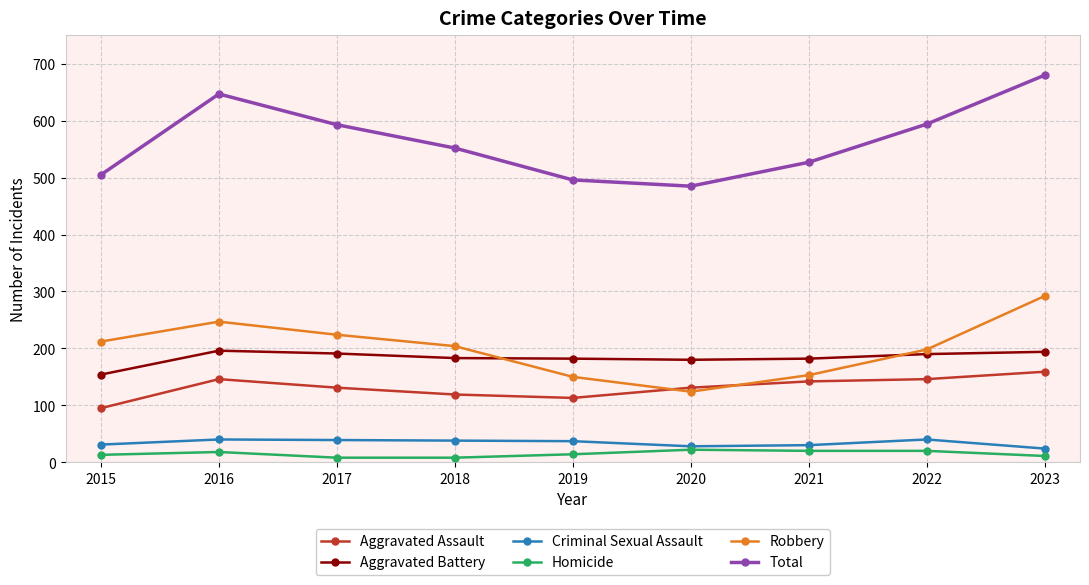

Between 2017 and 2023, which series saw the biggest shift?

Total